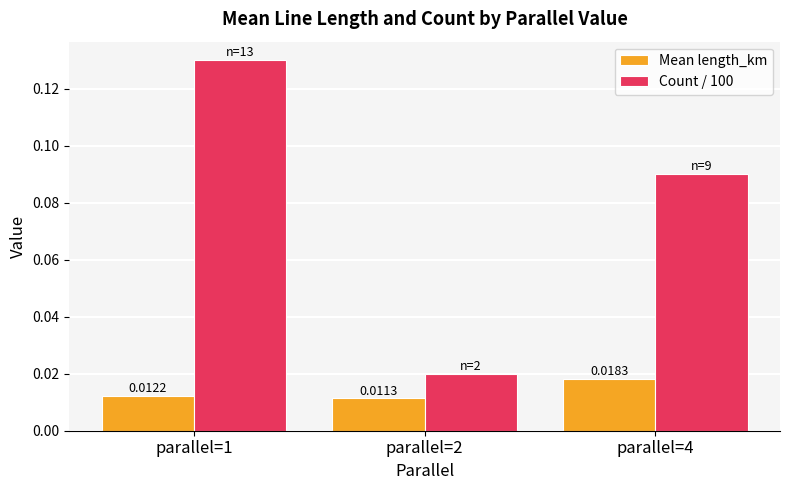

Rank the series by their maximum value, from lowest to highest.

Mean length_km, Count / 100